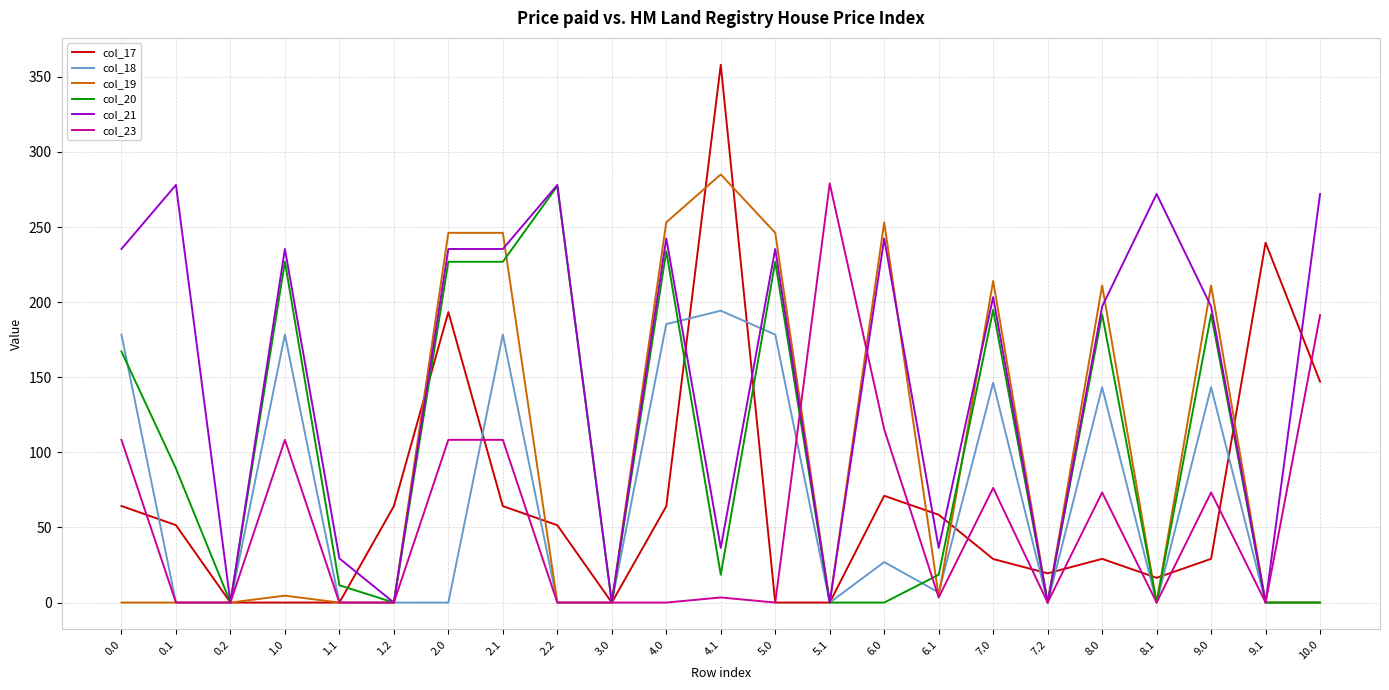

What is the total value across all series at 4.1?

895.6